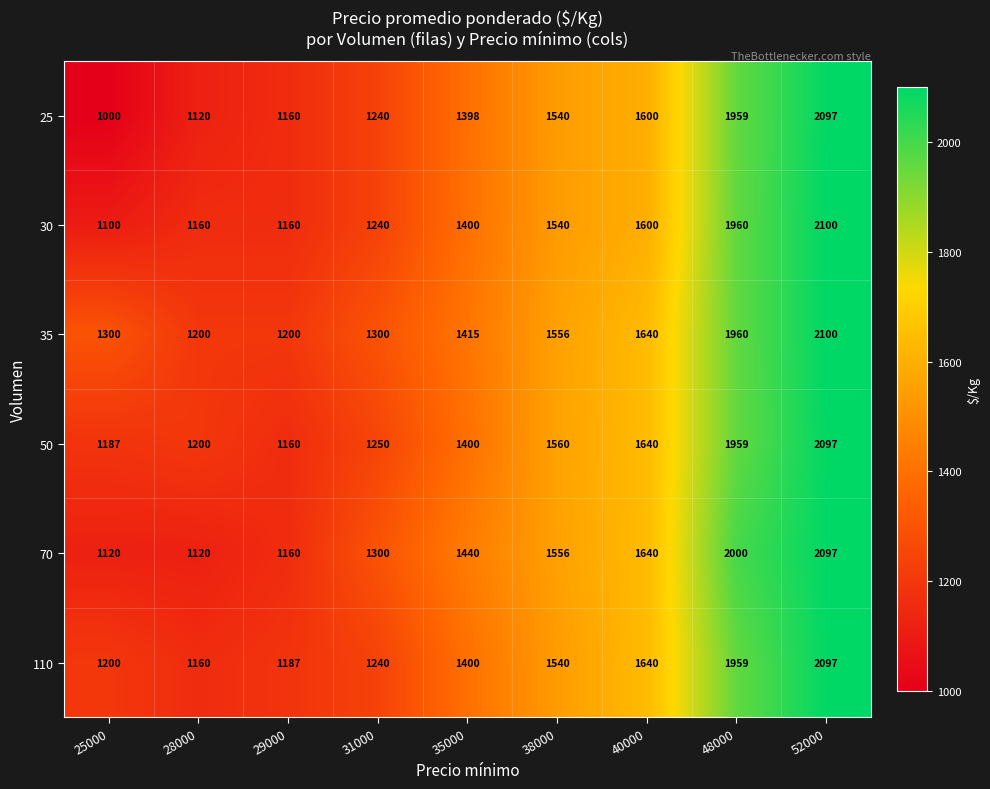

Count the number of categories in the chart.

9